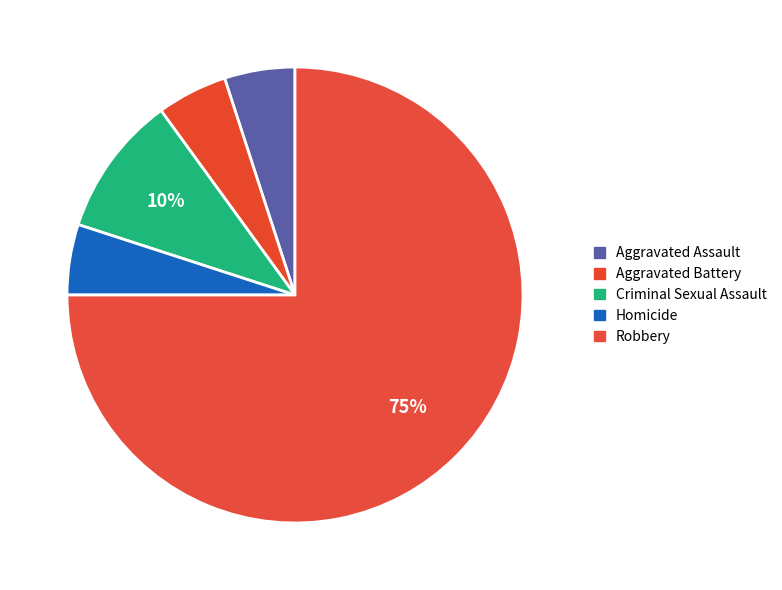

Between Aggravated Battery and Robbery, which is larger?

Robbery